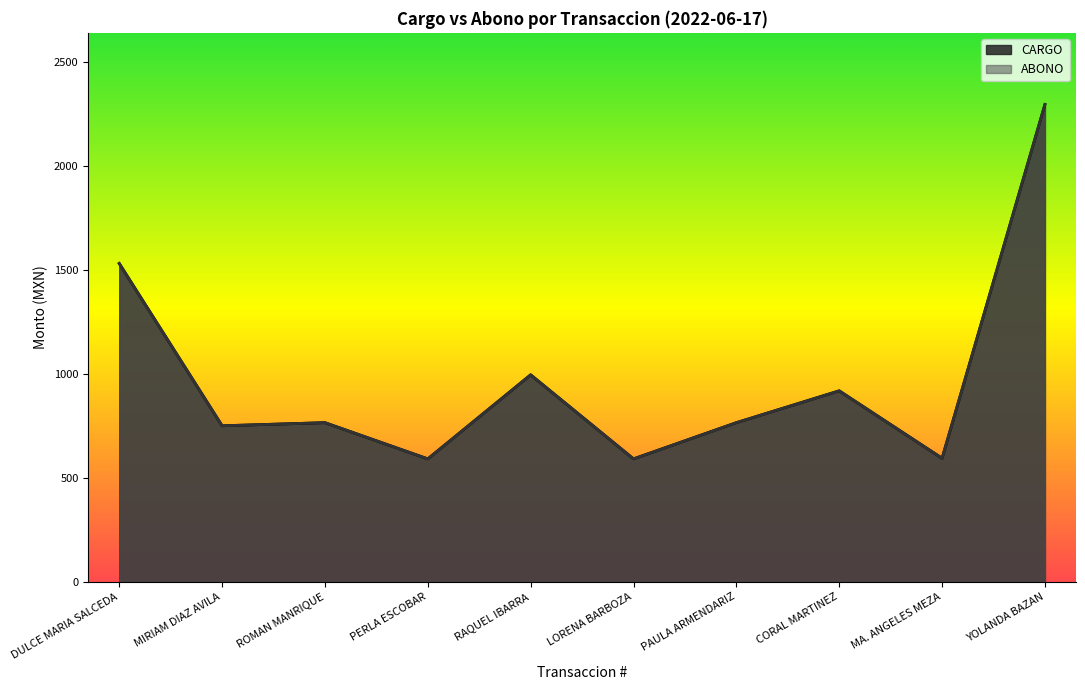

Does the chart display data point markers on the line(s)?

No